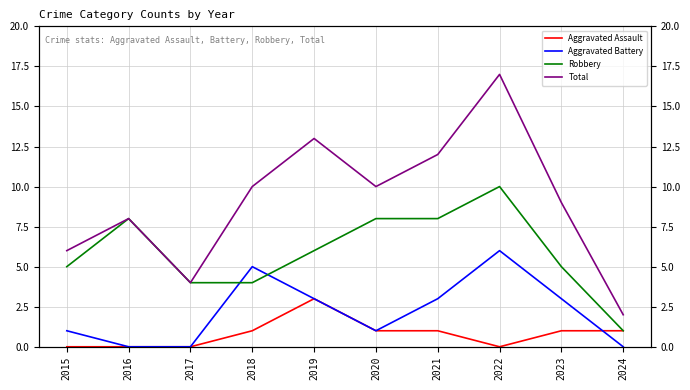

What are all the series names shown in the legend?

Aggravated Assault, Aggravated Battery, Robbery, Total